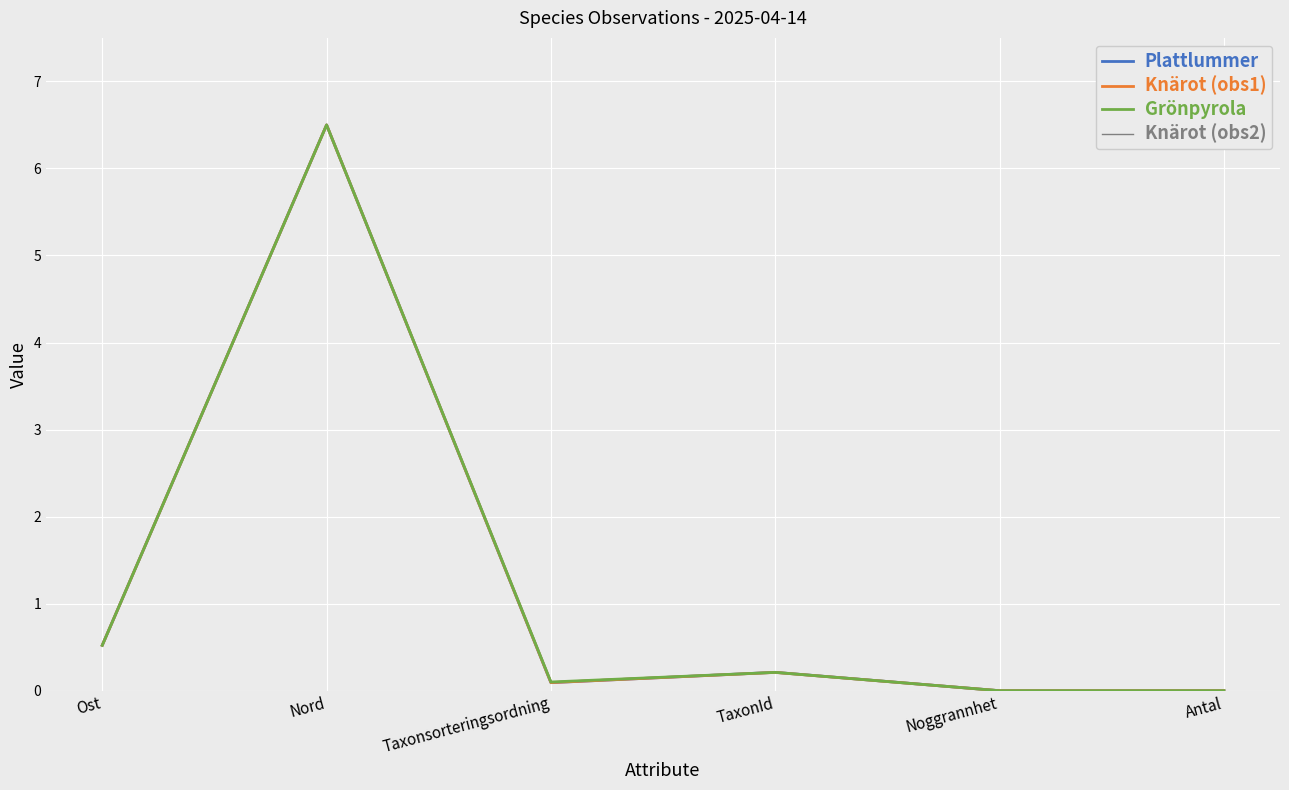

What is the difference between the Plattlummer values at Noggrannhet and TaxonId?

0.2